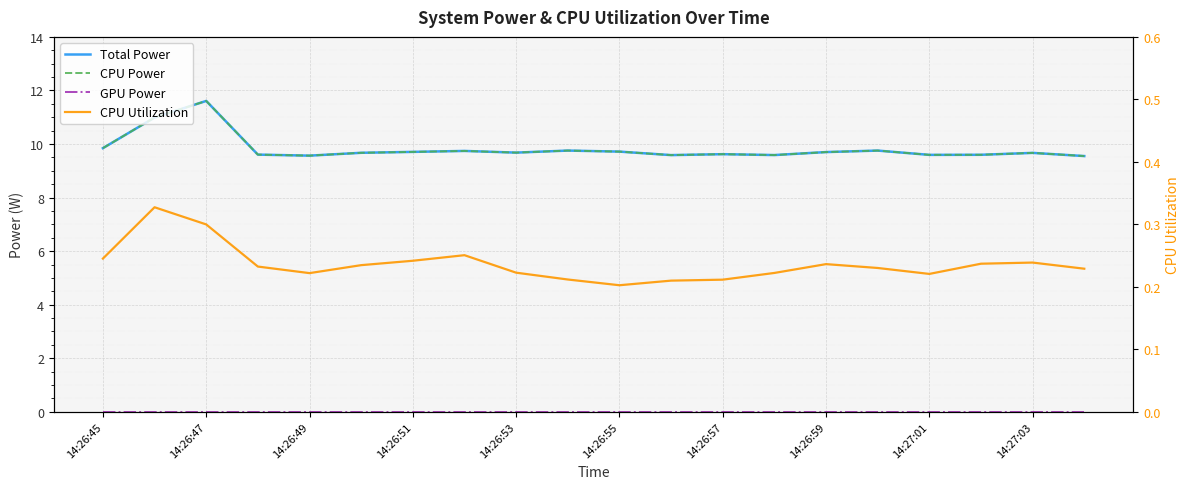

Which series has the largest range (max minus min)?

Total Power